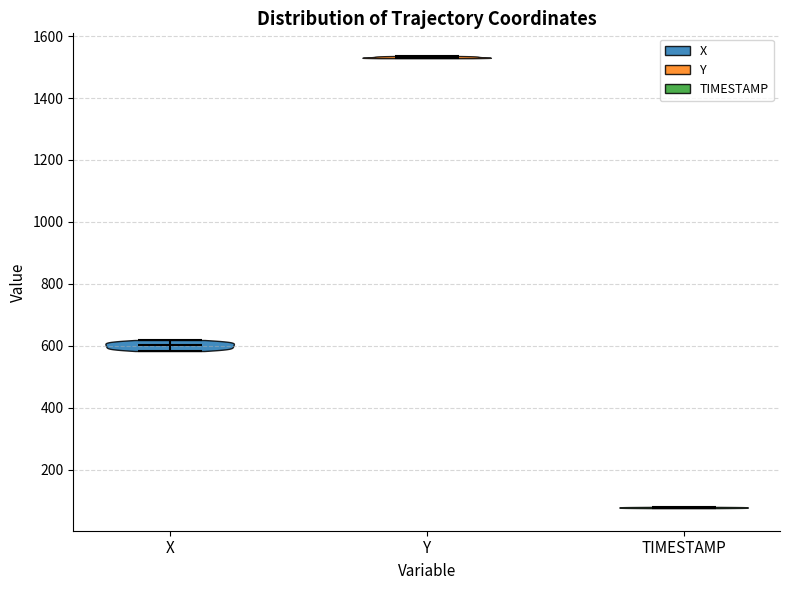

Reading left to right, read every violin against the y-axis: where its median line is, and the lowest and highest points it reaches. The values are not printed on the chart, so give them approximately, as read against the axis.

X: median line 600, lowest point 580, highest point 620
Y: median line 1540, lowest point 1520, highest point 1540
TIMESTAMP: median line 80, lowest point 80, highest point 80